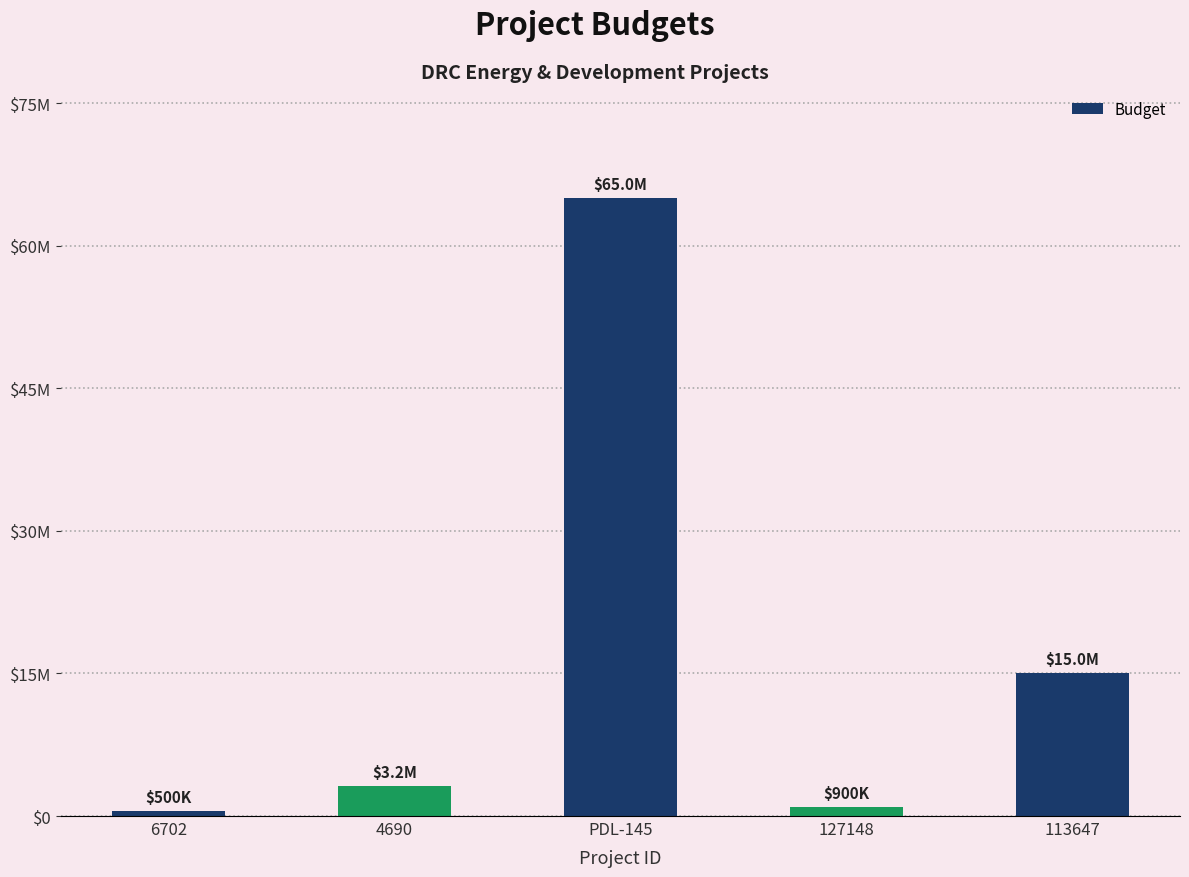

Are the bars horizontal?

No